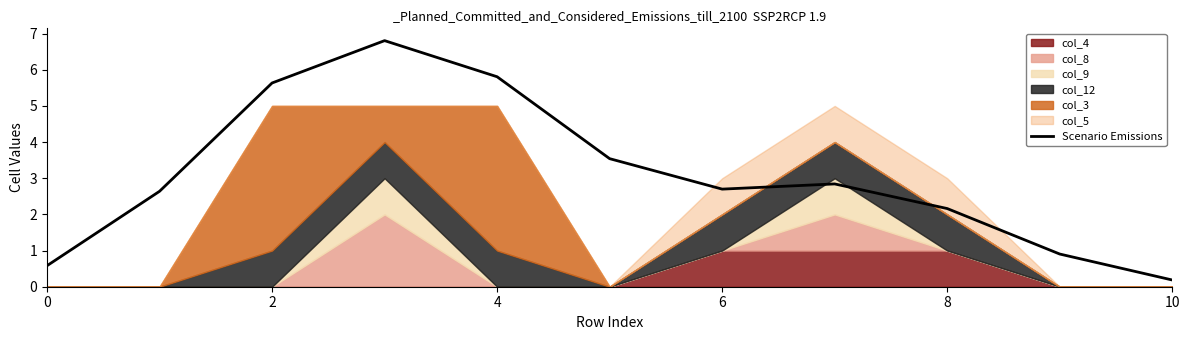

True or false: the data shows 2.2 at 8.

True